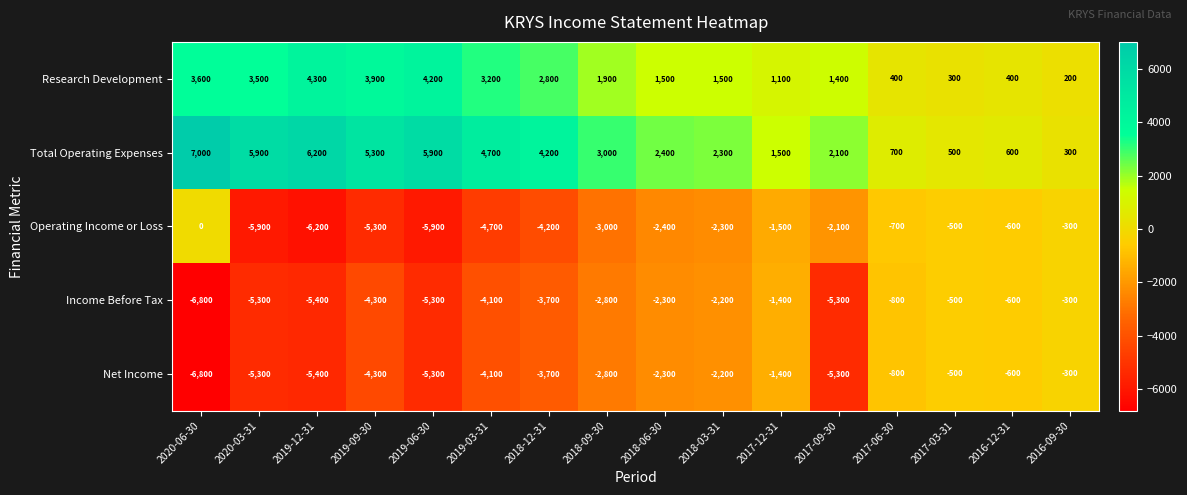

How many data points in Operating Income or Loss are less than -2300?

8